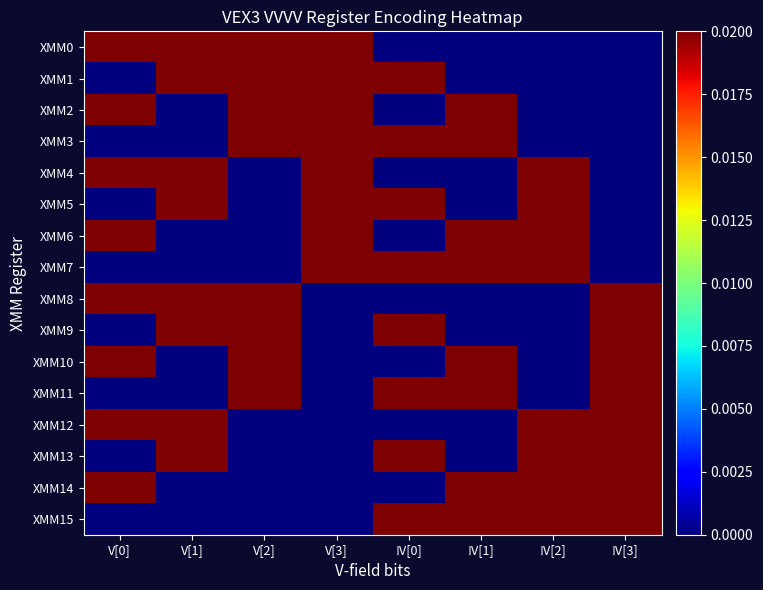

Which series has the largest range (max minus min)?

XMM0